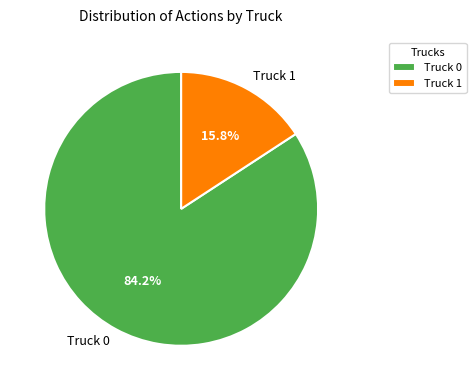

Which slice is the smallest?

Truck 1